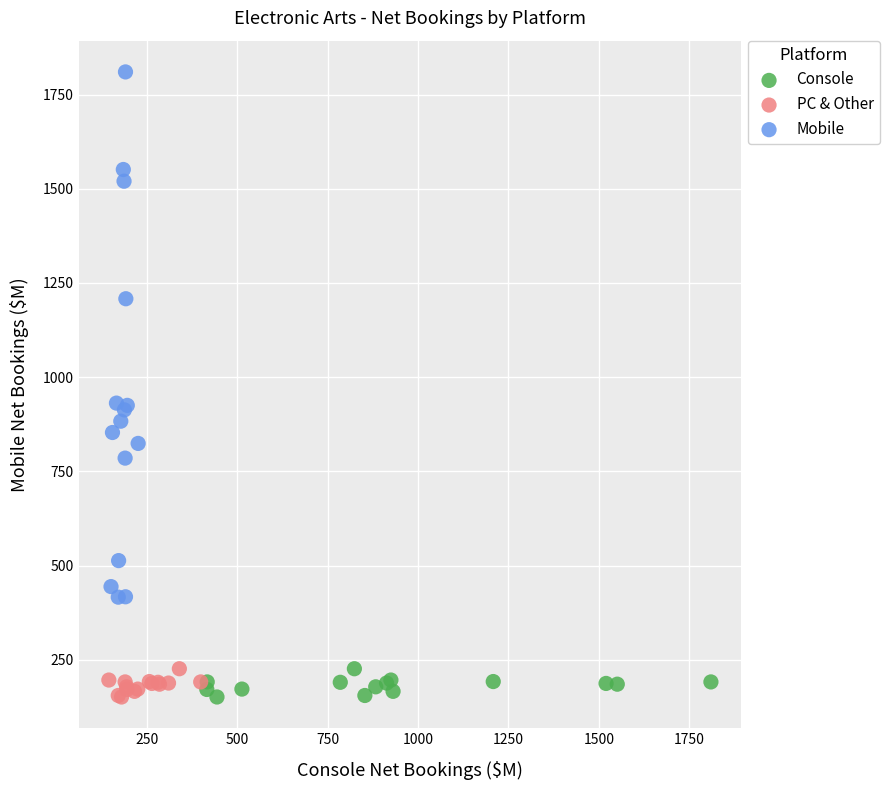

Which series has the largest Y range (max minus min)?

Mobile